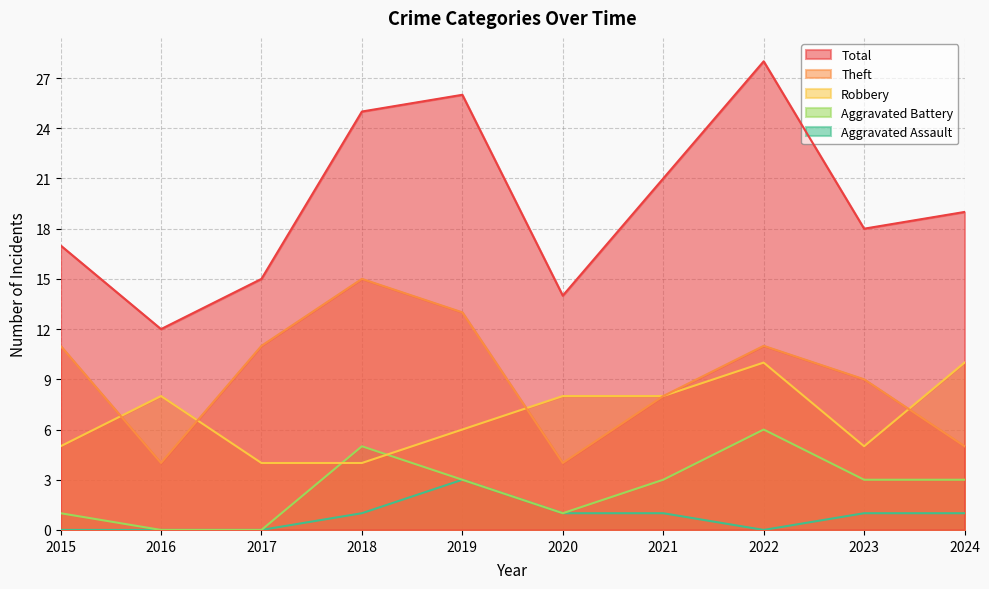

Is it true that Aggravated Battery equals 0 at 2016?

True